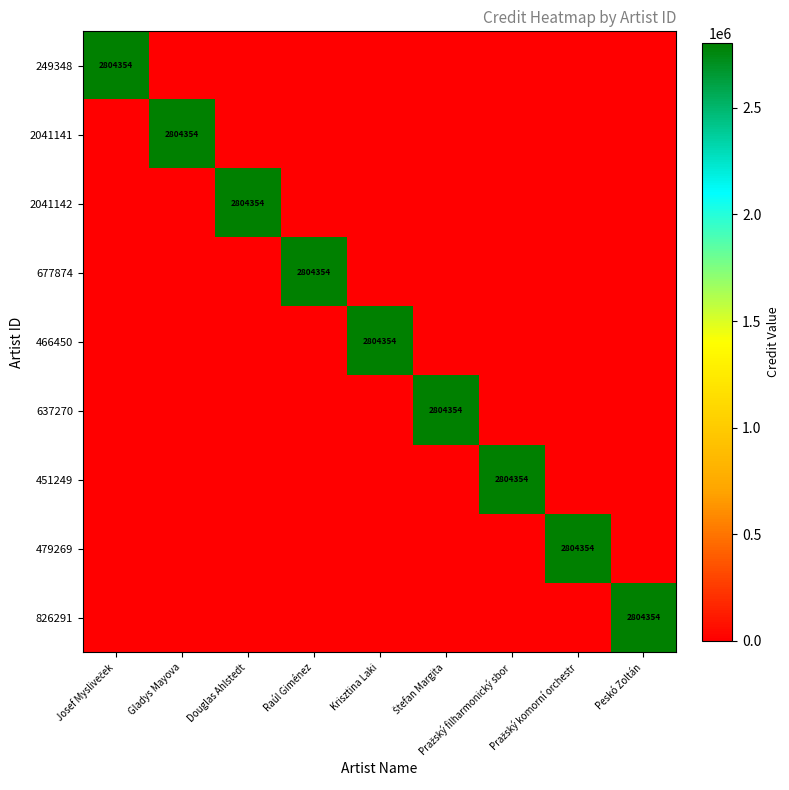

Count the number of data series in this chart.

9